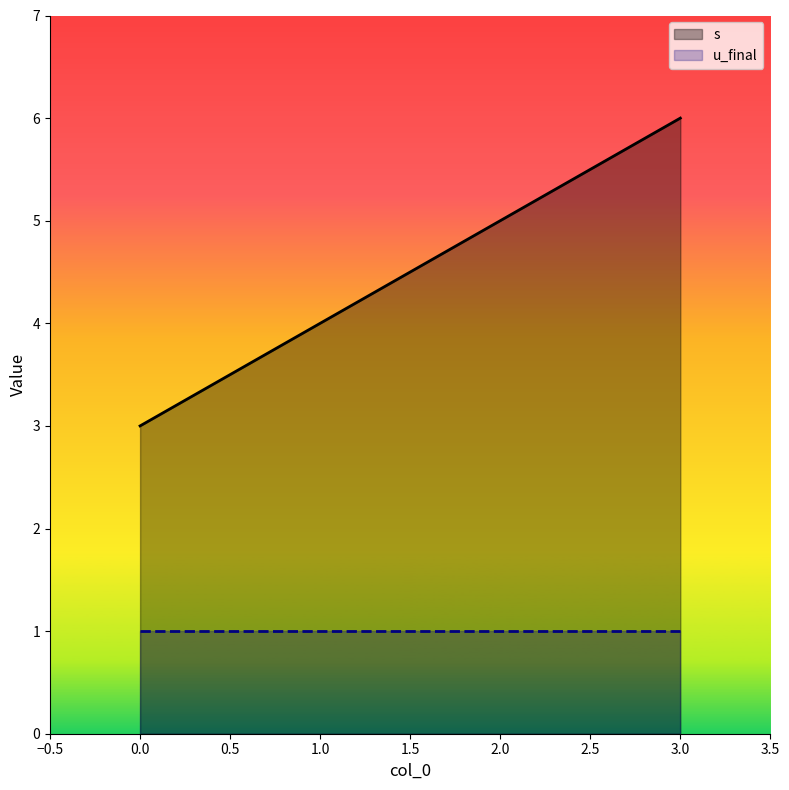

What is the change in value from 0 to 1?

+1